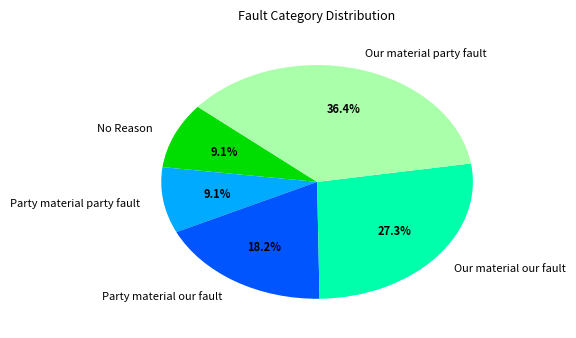

To the nearest percent, what is the combined percentage of Our material party fault and Our material our fault?

64%